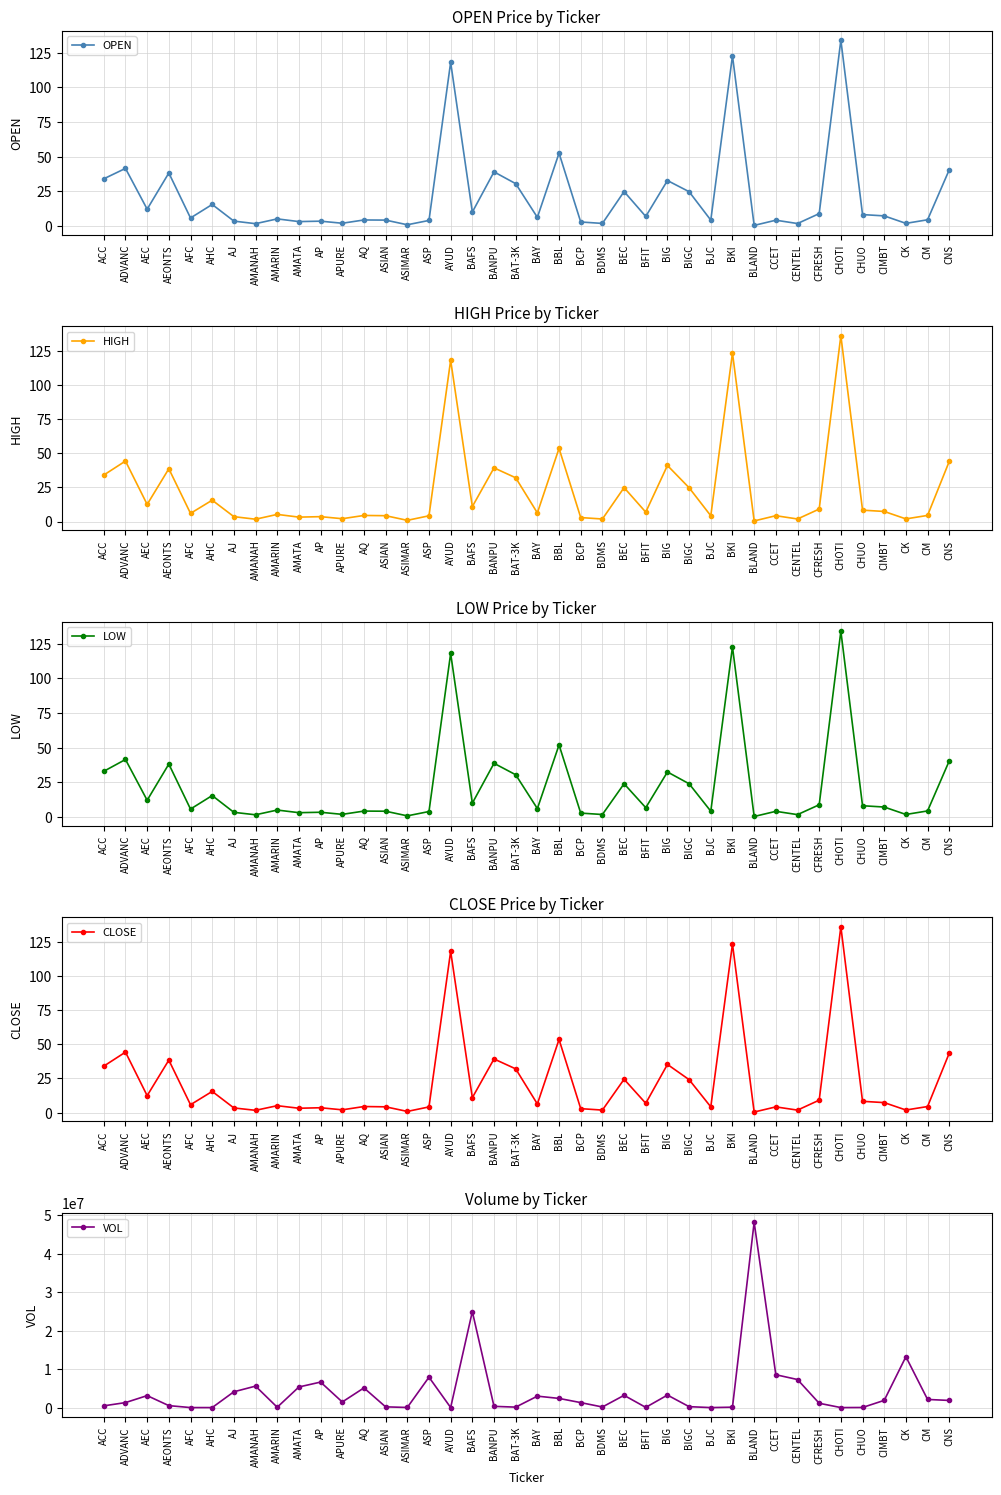

Is it true that OPEN equals 2.9 at BCP?

True